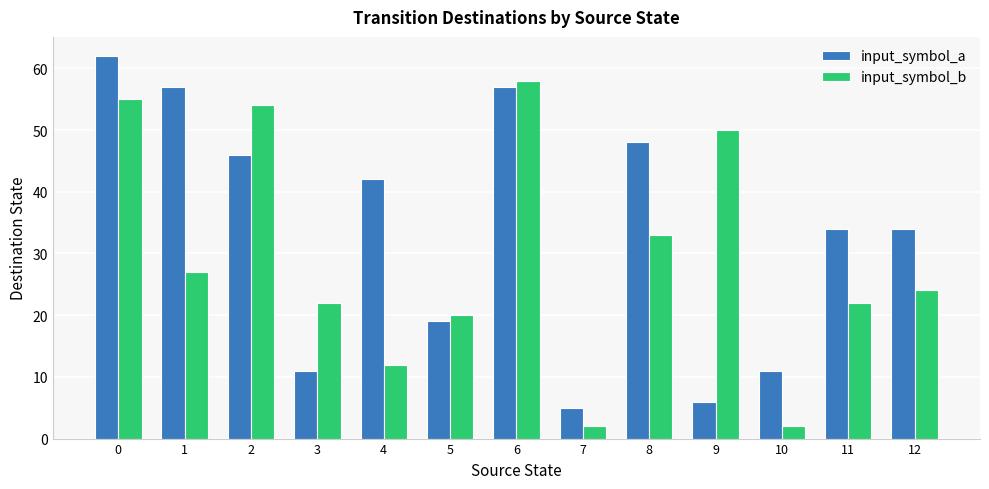

Are the bars grouped side by side (vs. stacked)?

Yes